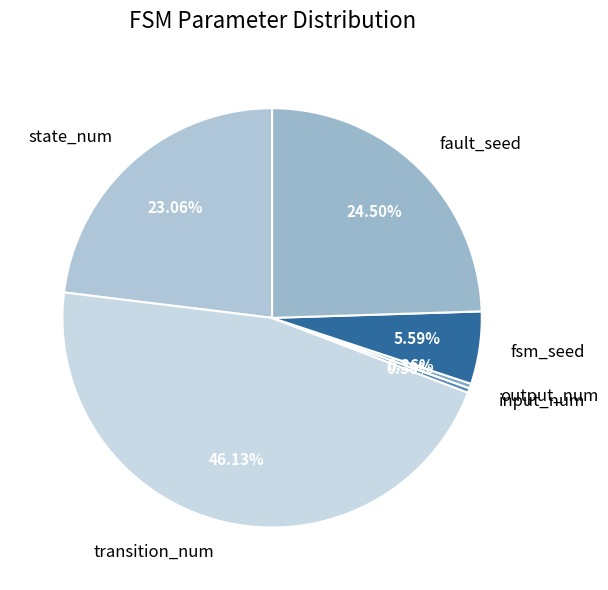

Count the number of slices in the pie.

6